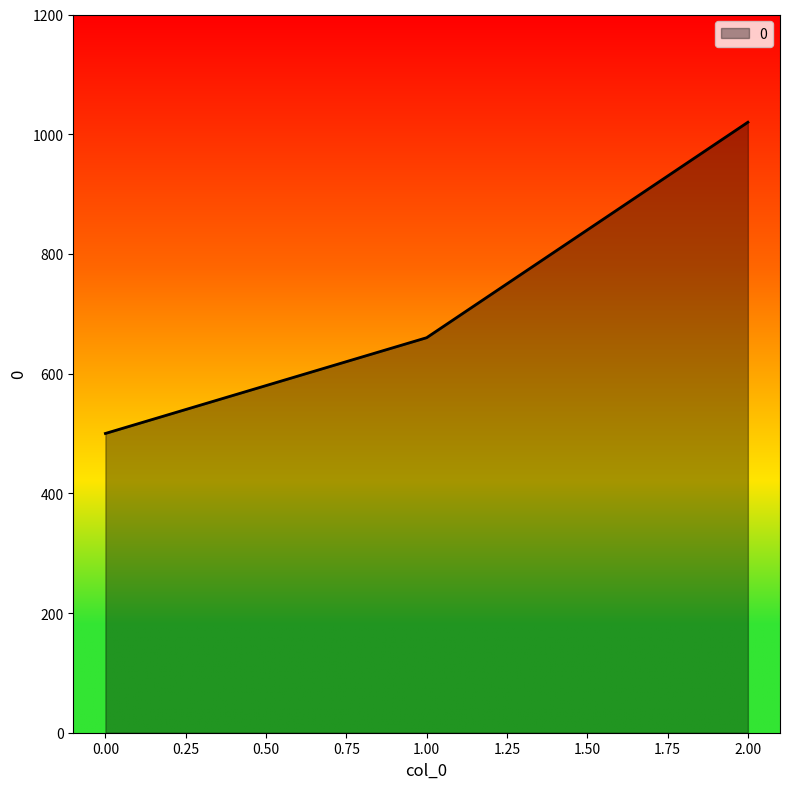

List the labels in order of value, largest first.

2.00, 1.00, 0.00